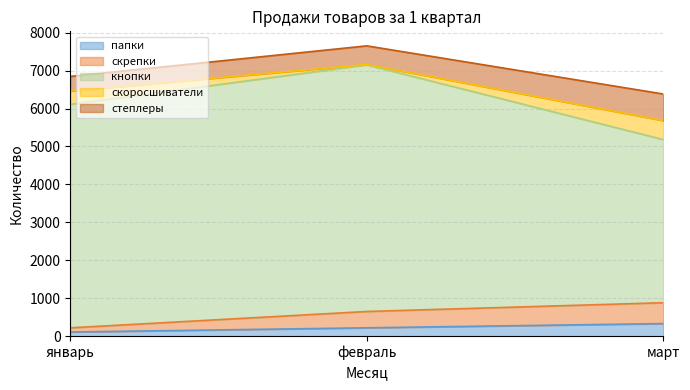

Is it true that папки equals 333 at март?

True